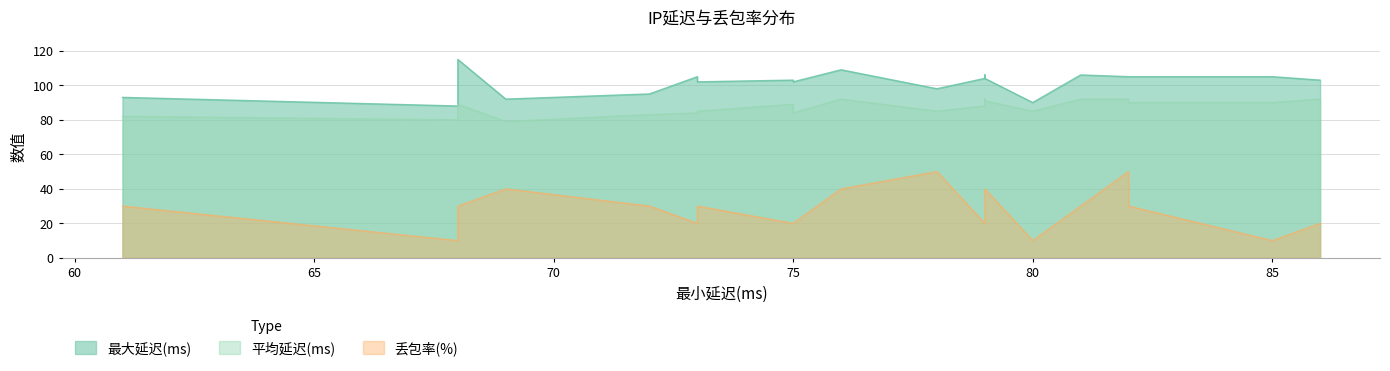

At which category does the chart reach its minimum across all series?

68